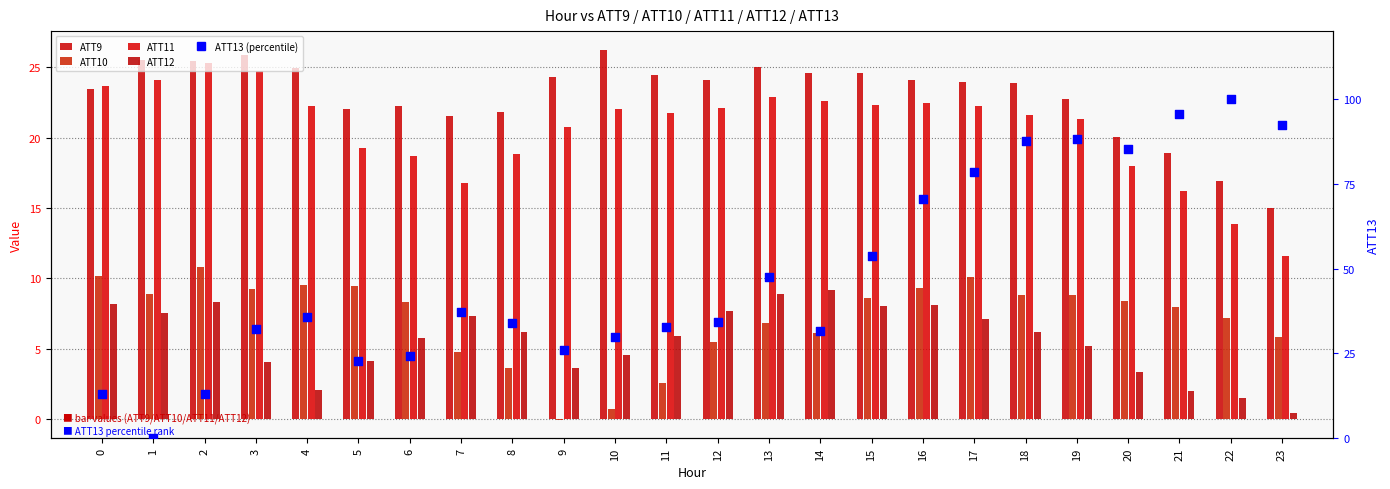

Which series has the widest spread of Y values?

ATT13 (percentile)